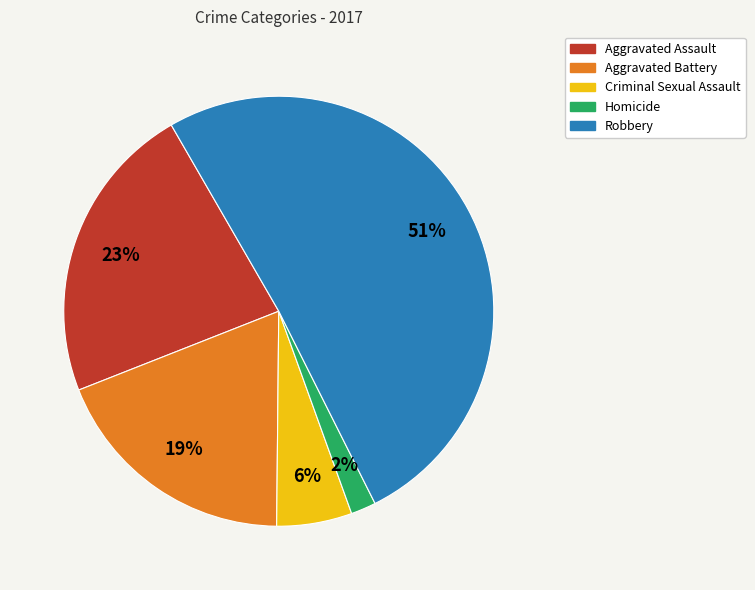

Between Homicide and Aggravated Battery, which is larger?

Aggravated Battery